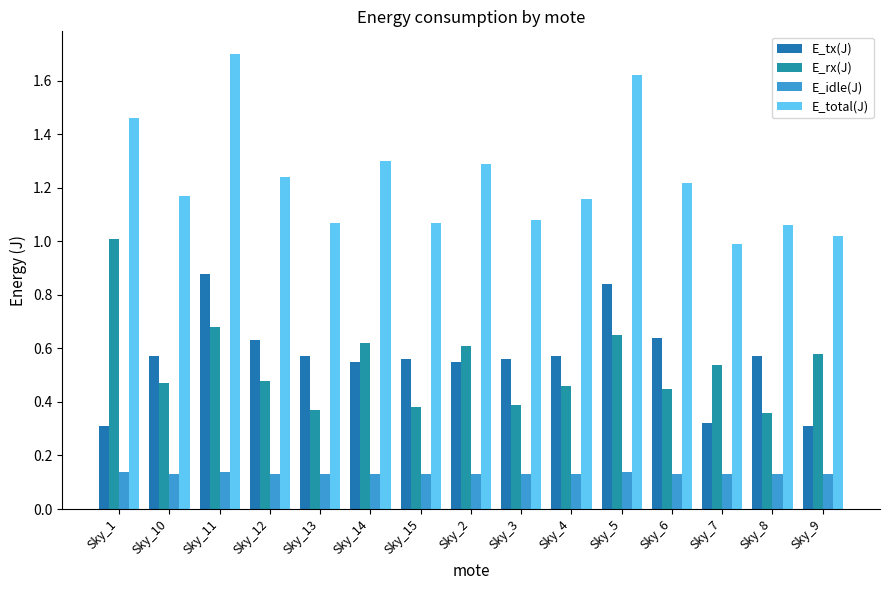

Is it true that E_idle(J) equals 0.1 at Sky_3?

True